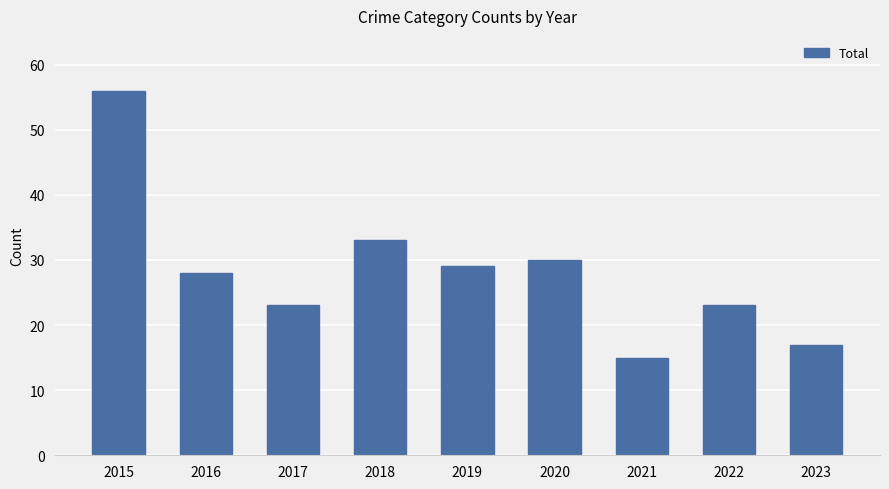

How many bars are there in total?

9